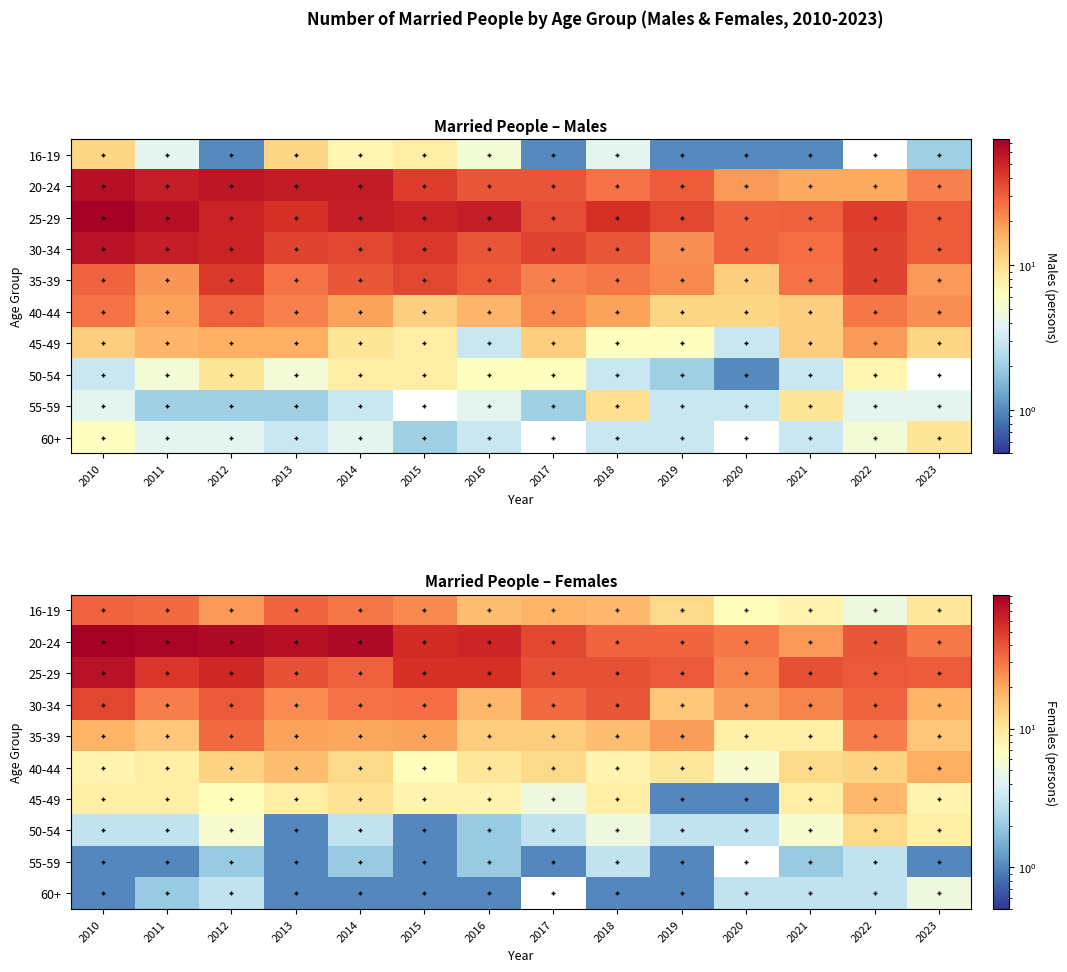

List the labels in order of 60+ value, largest first.

2023, 2012, 2020, 2021, 2022, 2011, 2010, 2013, 2014, 2015, 2016, 2018, 2019, 2017